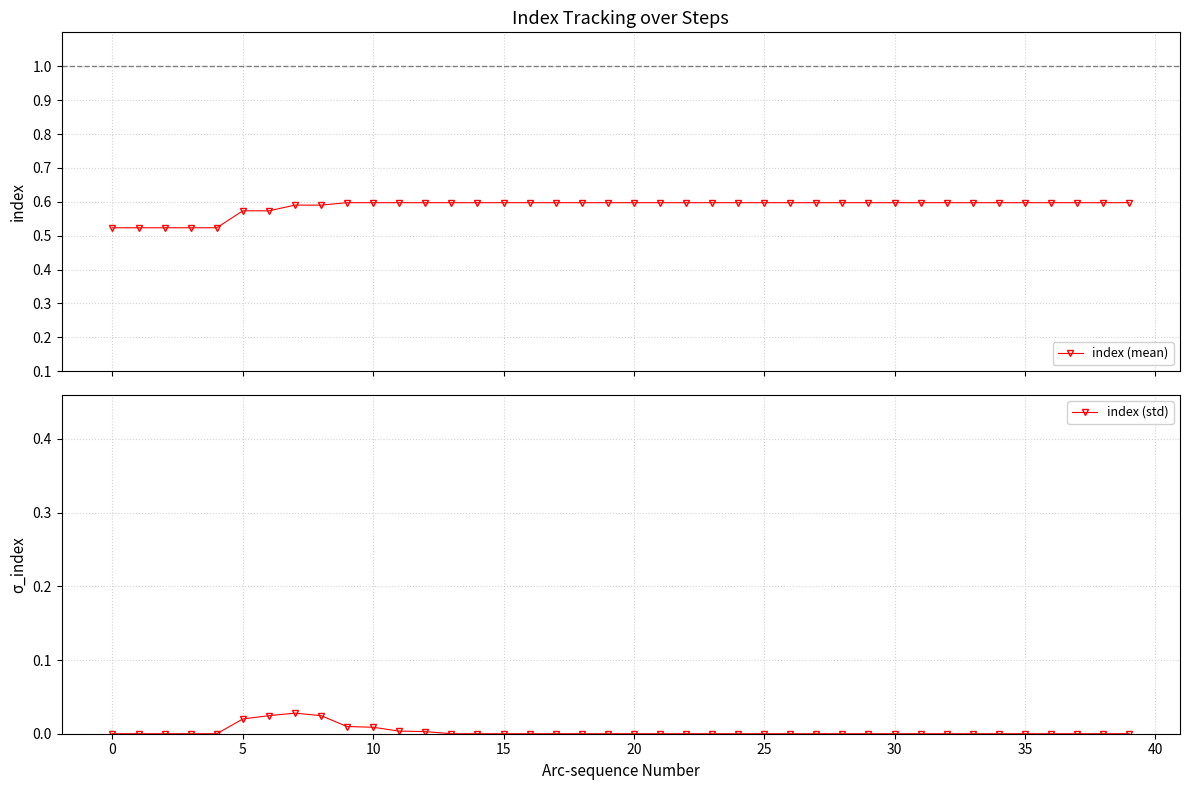

True or false: index (mean) has more than 0 points higher than both neighbors.

False